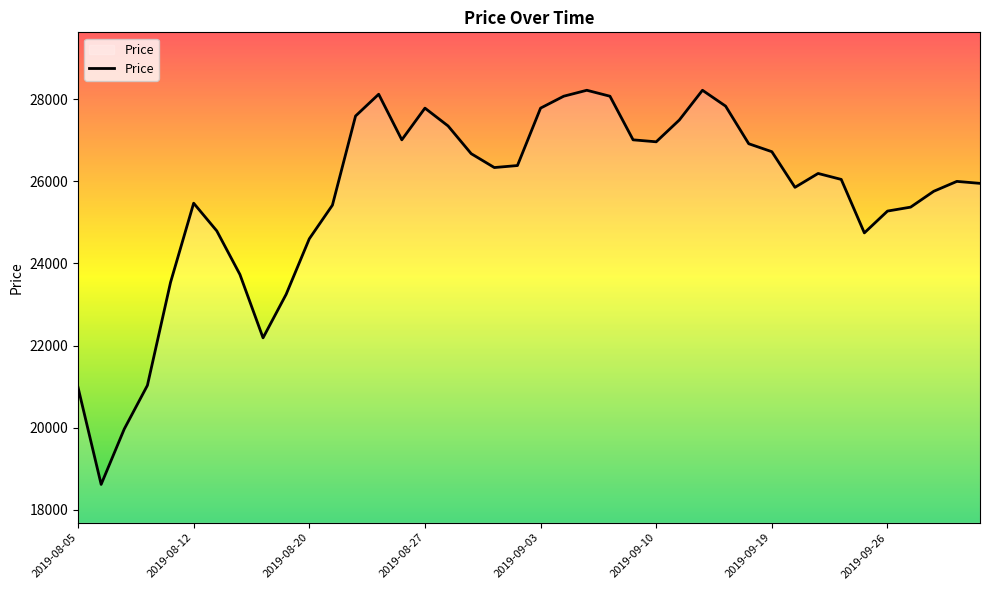

Does the chart display data point markers on the line(s)?

No